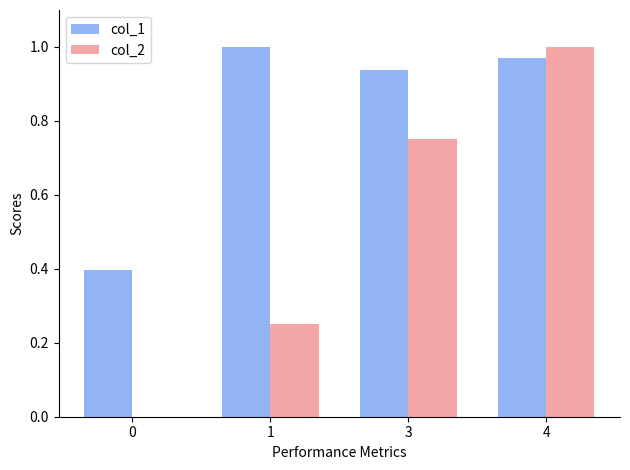

The col_1 series shows 0.4 at 0. True or false?

True